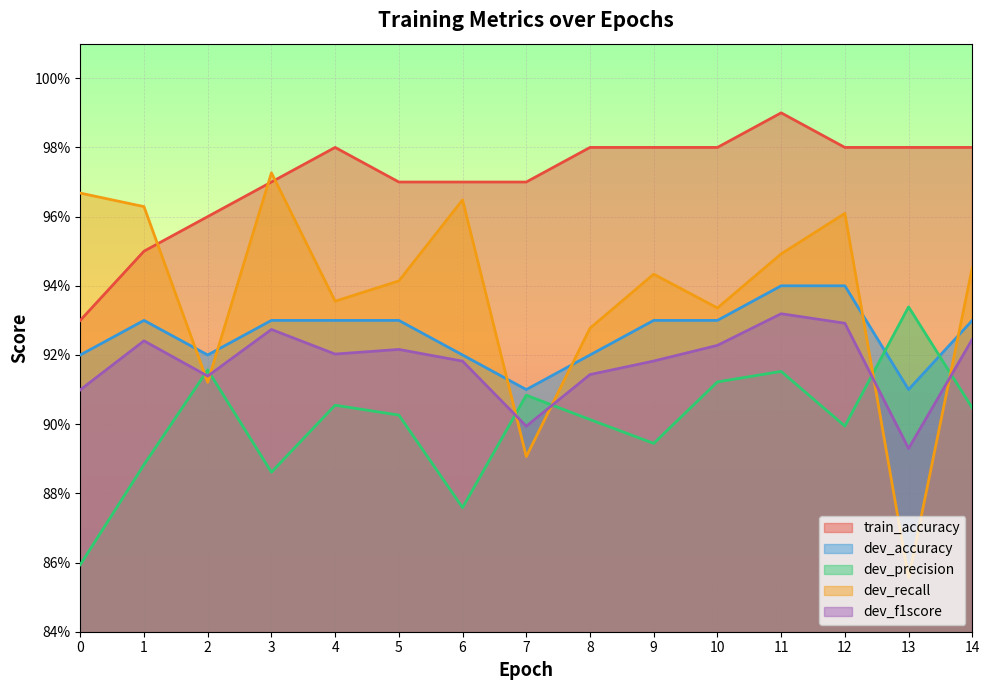

List the series in order of their peak value, lowest first.

dev_f1score, dev_precision, dev_accuracy, dev_recall, train_accuracy